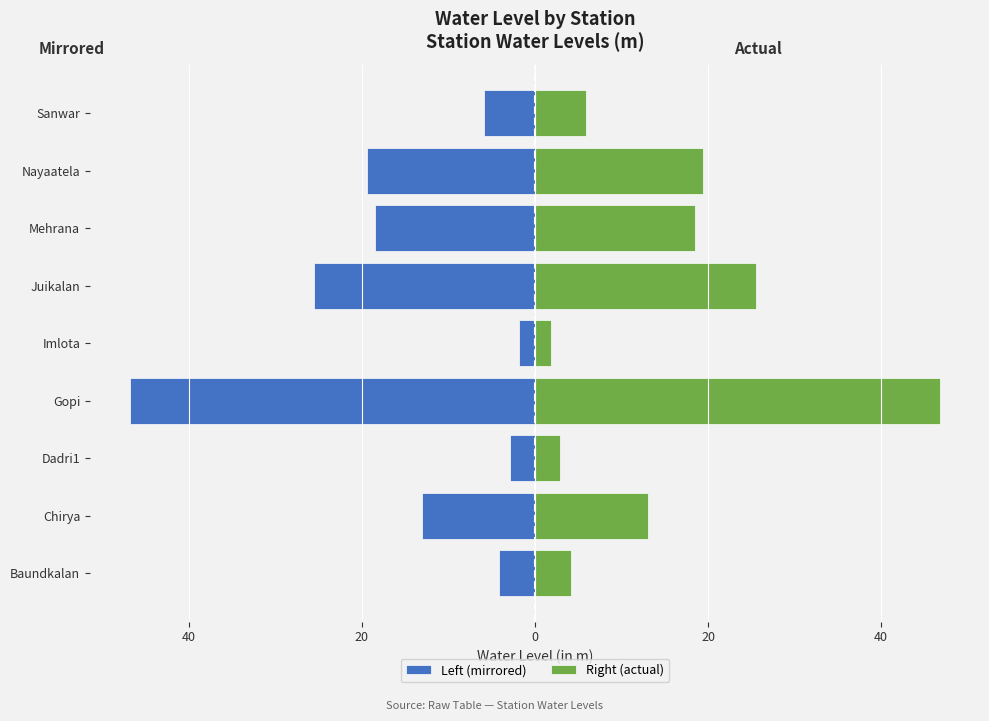

What is the greatest value displayed?

46.8